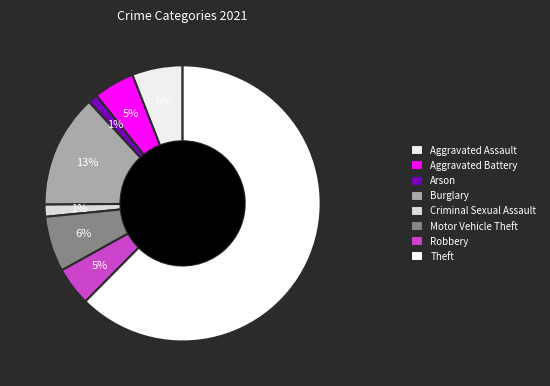

What percentage is the Burglary slice, to the nearest percent?

13%